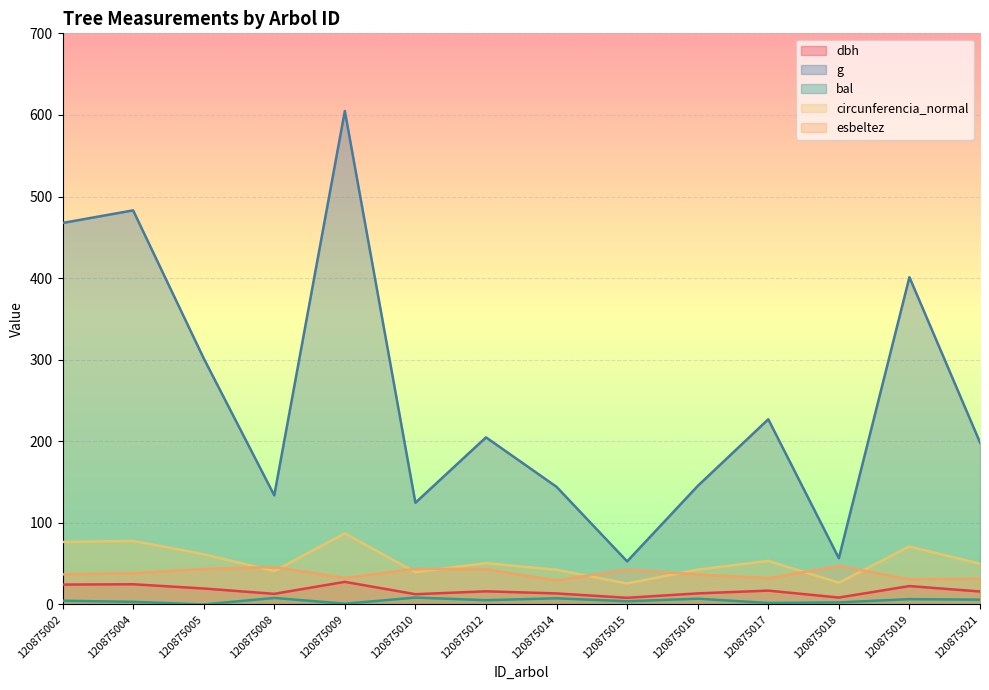

Reading left to right, what are all the values shown in this chart?

dbh: 24.4	24.8	19.6	13.1	27.8	12.6	16.1	13.6	8.2	13.6	17.0	8.5	22.6	15.9
g: 467.6	483.1	301.7	133.8	604.8	124.7	204.8	144.2	52.8	145.3	227.0	56.8	401.1	198.6
bal: 4.6	3.3	0.0	8.1	1.0	8.5	5.3	7.6	3.9	7.1	1.8	2.5	6.6	5.9
circunferencia_normal: 76.7	77.9	61.6	41.0	87.2	39.6	50.7	42.6	25.8	42.7	53.4	26.7	71.0	50.0
esbeltez: 36.9	38.3	43.4	46.0	32.4	43.6	43.3	29.5	42.7	36.8	32.4	47.1	31.0	31.4